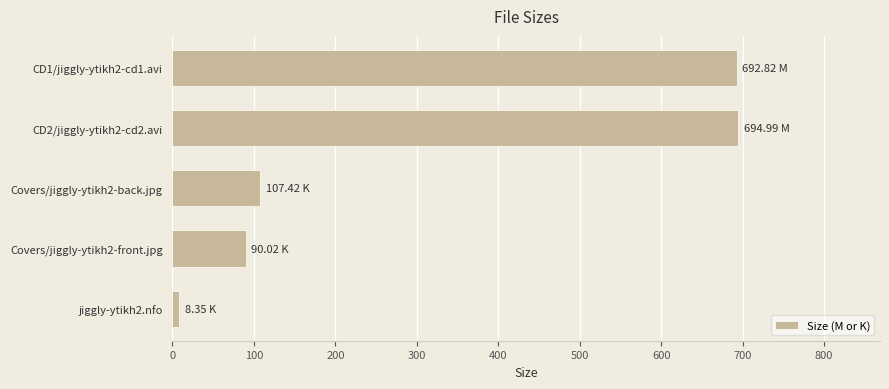

What is the change in value from CD2/jiggly-ytikh2-cd2.avi to Covers/jiggly-ytikh2-back.jpg?

-587.6